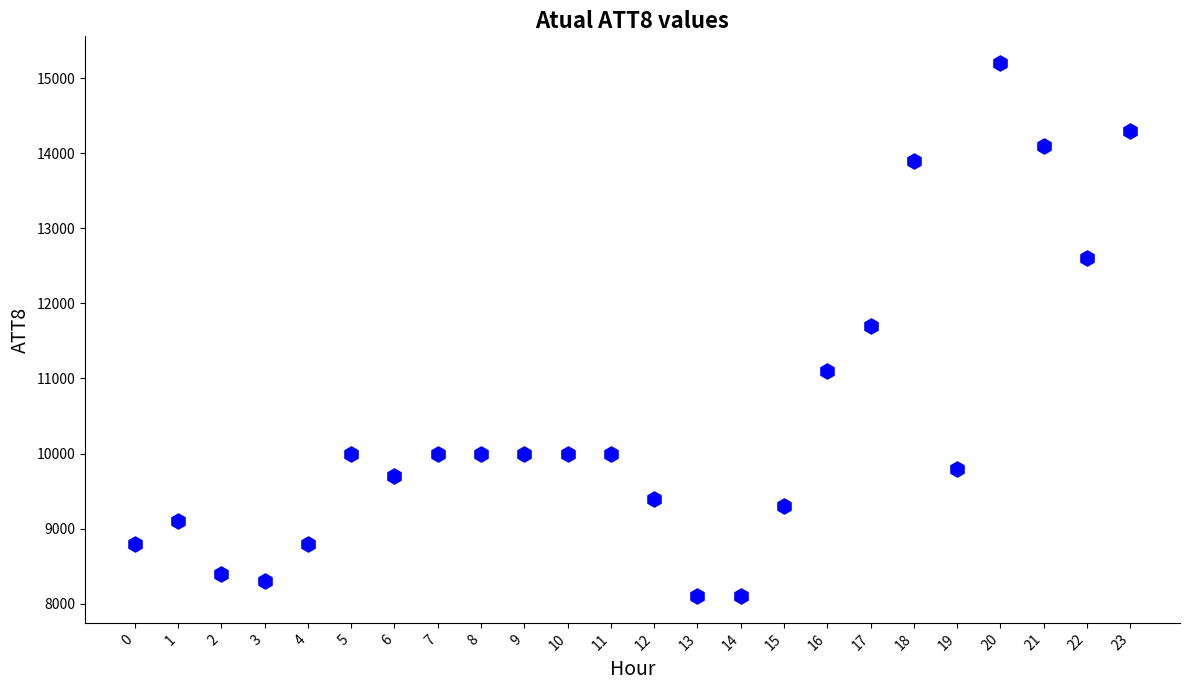

What is the range of Y values (max minus min)?

7100